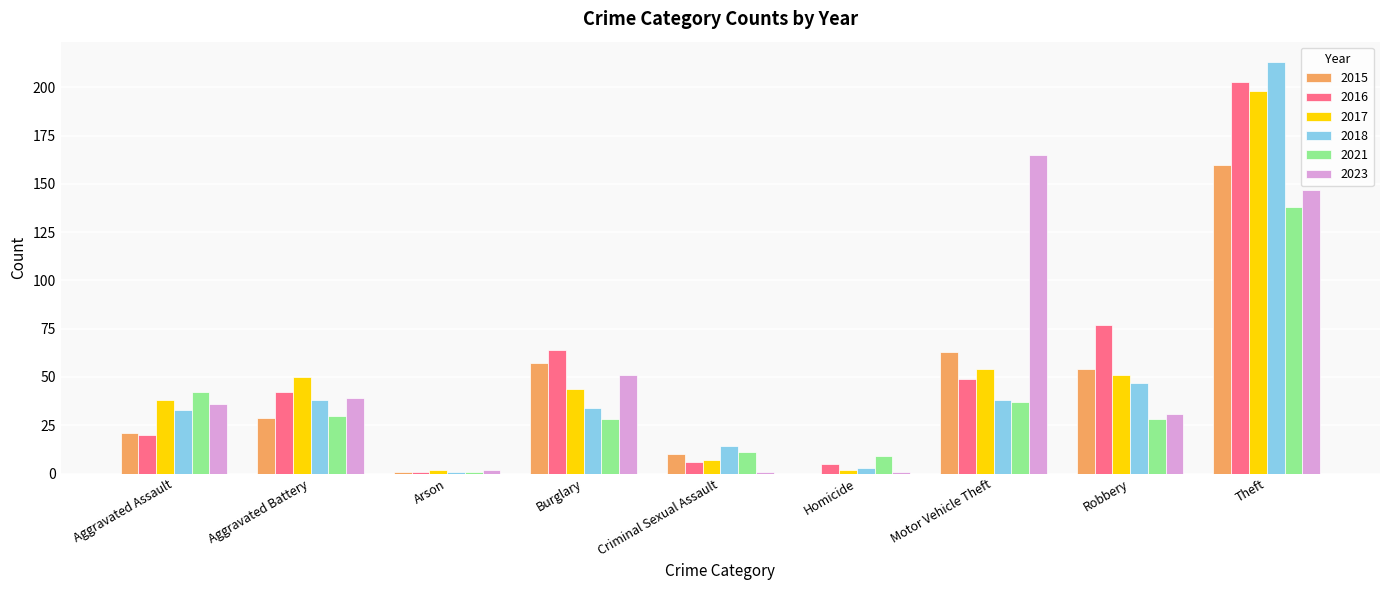

Count the number of categories in the chart.

9